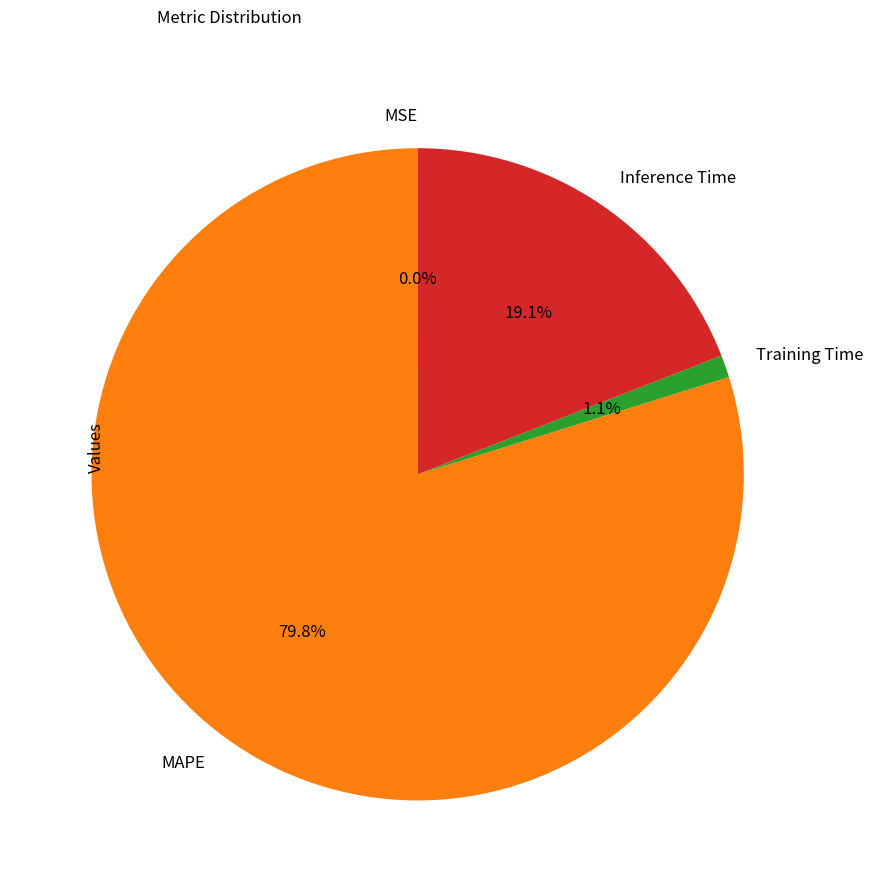

What is the largest slice in the pie chart?

MAPE